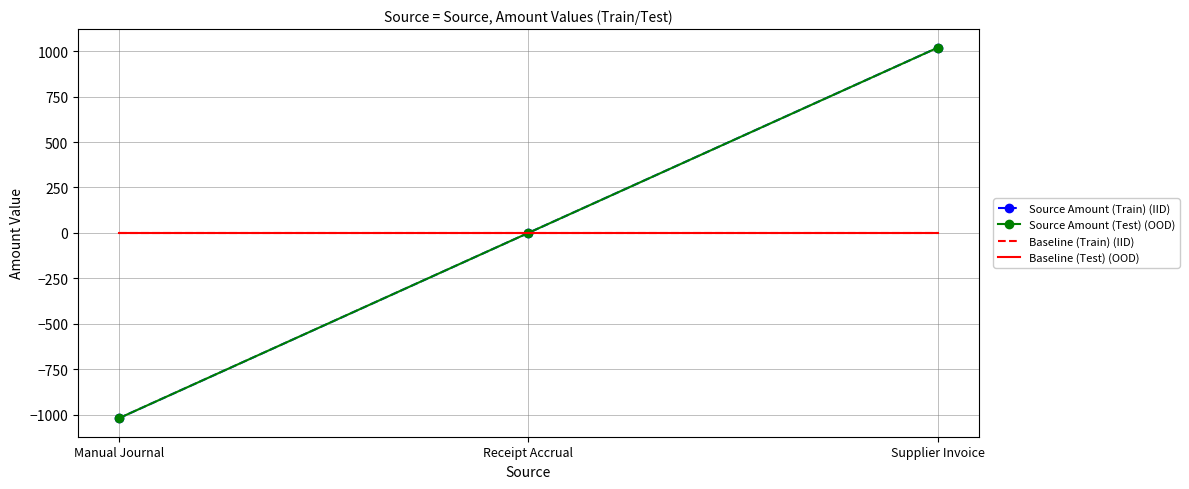

Which series has the largest total across all categories?

Source Amount (Train) (IID)